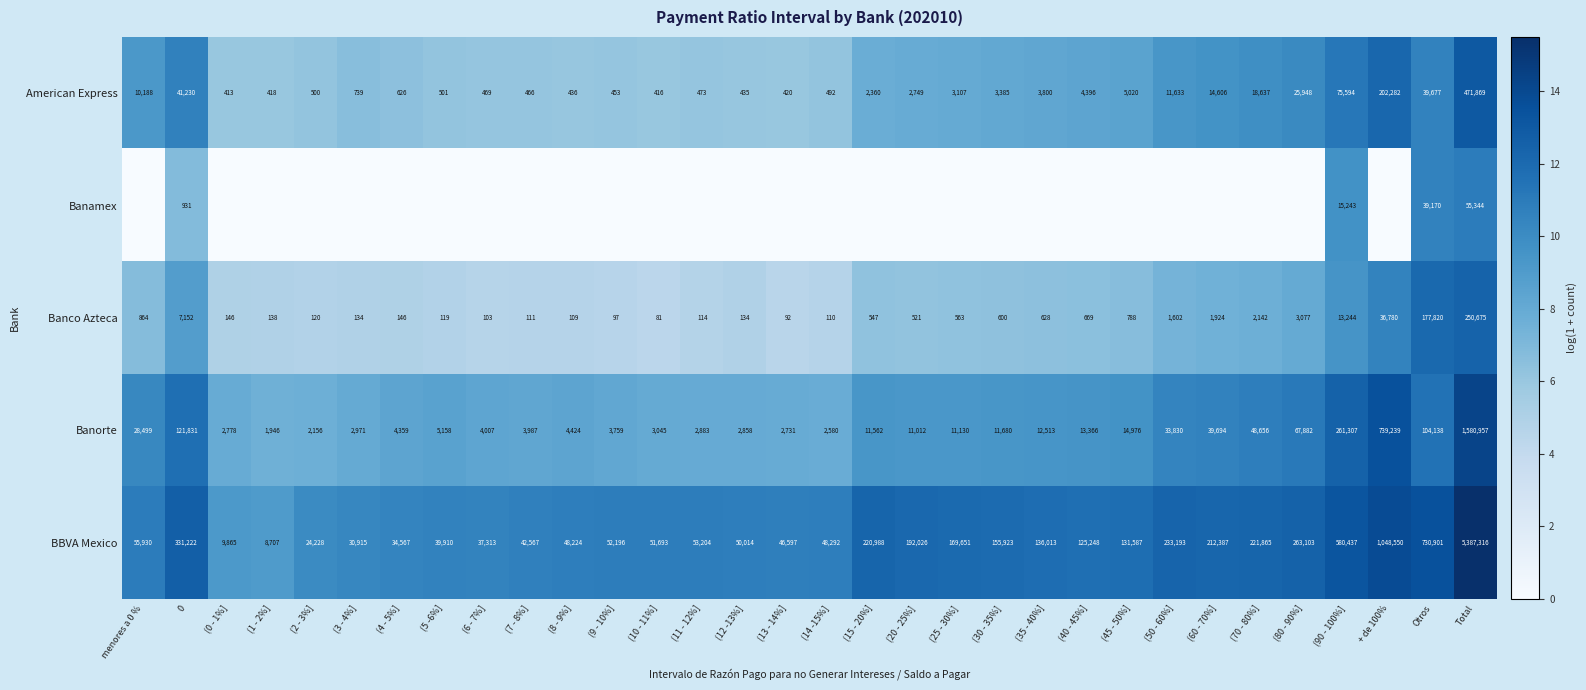

List the labels in order of American Express value, largest first.

Total, + de 100%, (90 - 100%], 0, Otros, (80 - 90%], (70 - 80%], (60 - 70%], (50 - 60%], menores a 0 %, (45 - 50%], (40 - 45%], (35 - 40%], (30 - 35%], (25 - 30%], (20 - 25%], (15 - 20%], (3 - 4%], (4 - 5%], (5 -6%], (2 - 3%], (14 -15%], (11 - 12%], (6 - 7%], (7 - 8%], (9 - 10%], (8 - 9%], (12 -13%], (13 - 14%], (1 - 2%], (10 - 11%], (0 - 1%]